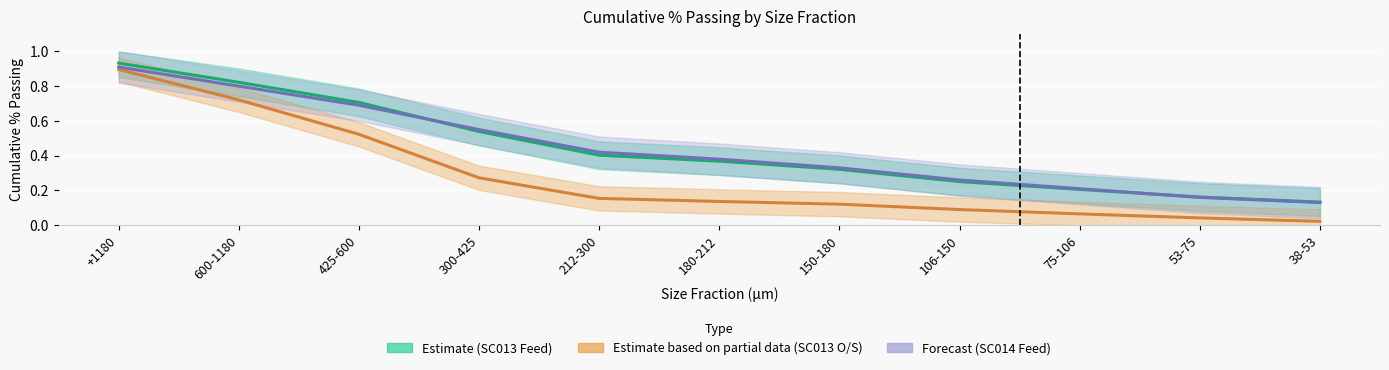

Between which two adjacent categories do Estimate (SC013 Feed) and Forecast (SC014 Feed) first intersect?

425-600 and 300-425